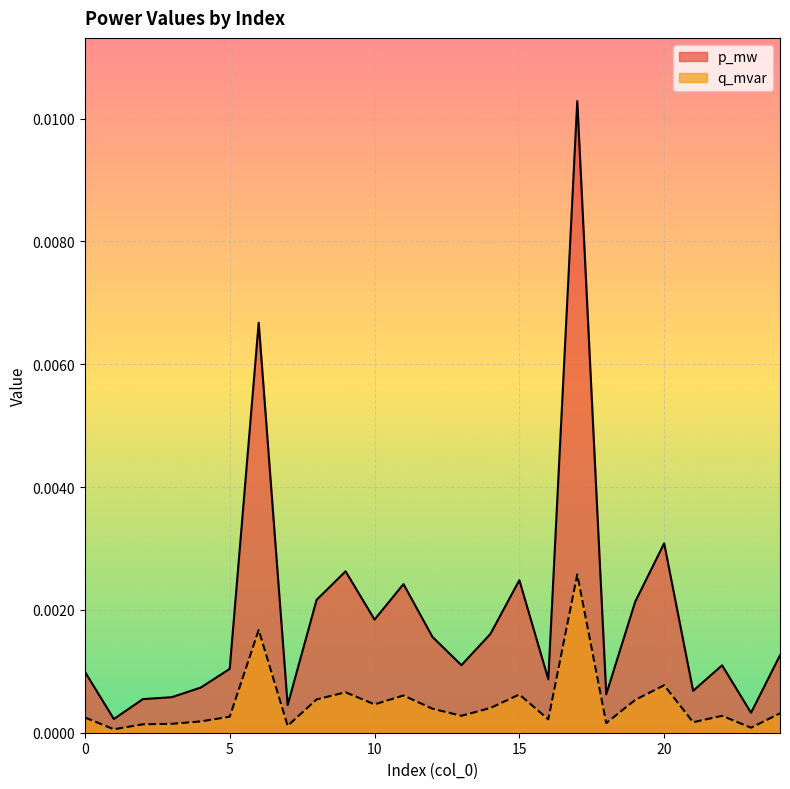

Rank the series by their average value, from lowest to highest.

q_mvar, p_mw